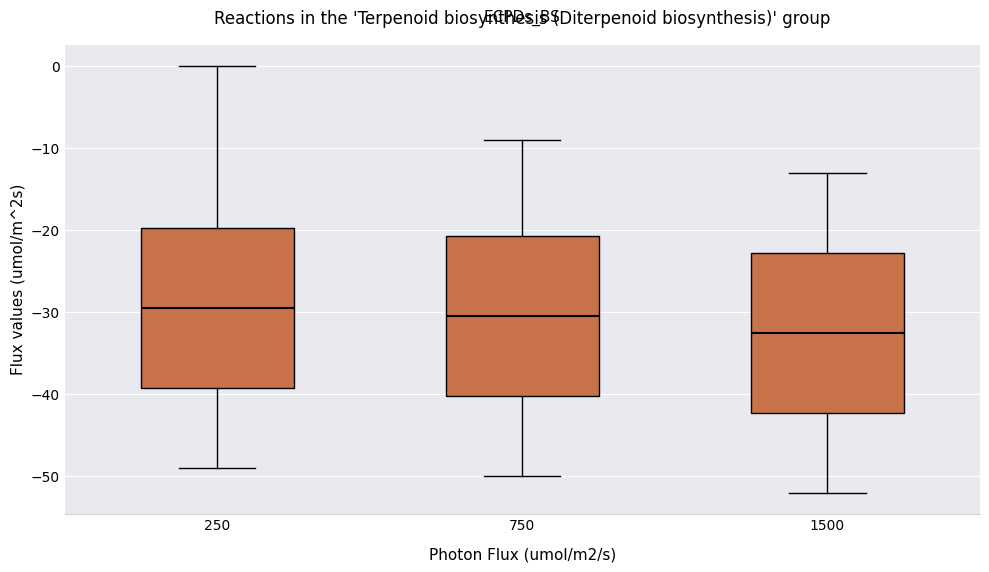

Which box's median line is the lowest?

1500